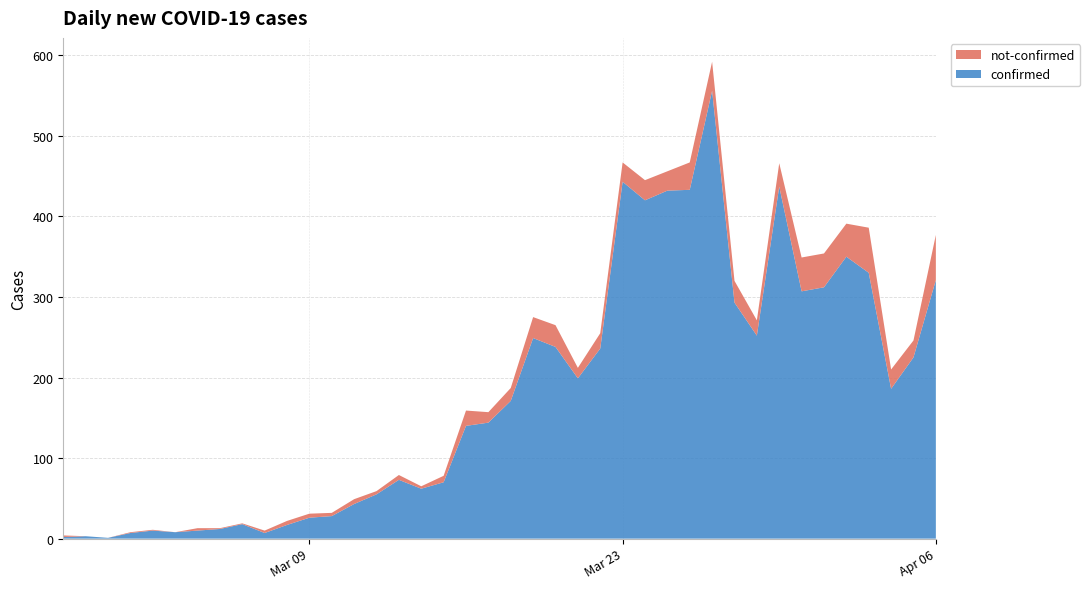

Reading left to right, transcribe all the data shown in this chart.

confirmed: 2	3	1	7	10	8	10	12	18	7	17	26	28	43	55	73	62	70	140	144	171	249	238	199	236	443	420	432	433	556	293	252	437	307	312	350	330	186	225	321
not-confirmed: 2	0	0	1	1	0	3	1	1	3	5	5	4	6	4	6	3	8	19	13	16	26	27	13	19	24	25	24	34	36	27	19	29	42	42	41	56	24	21	56